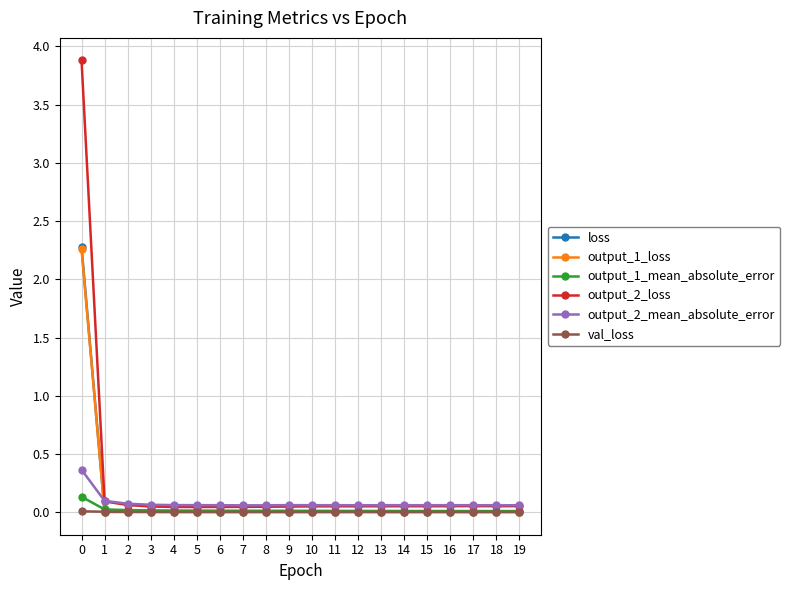

Is it true that output_2_mean_absolute_error equals 0.1 at 4?

True